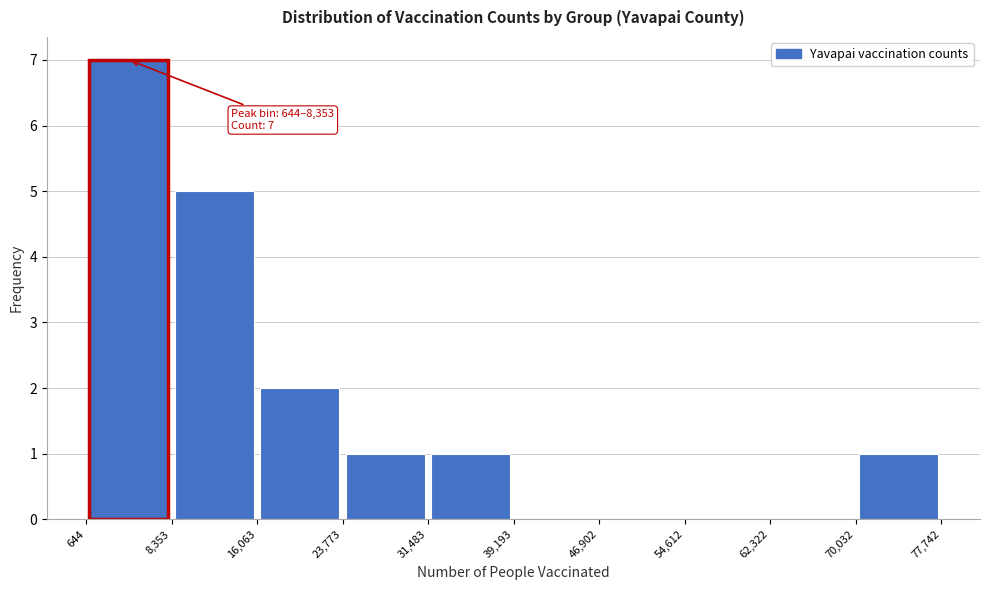

Over which range of the x-axis is the bar tallest?

644 to 8,353